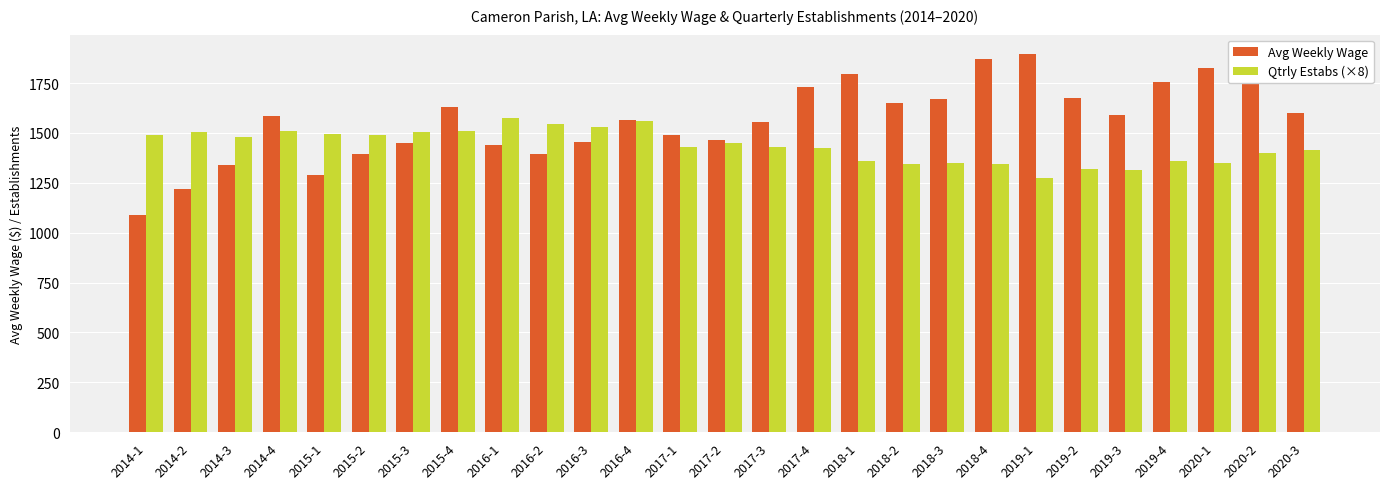

What is the spread (max minus min) of values at 2018-3?

316